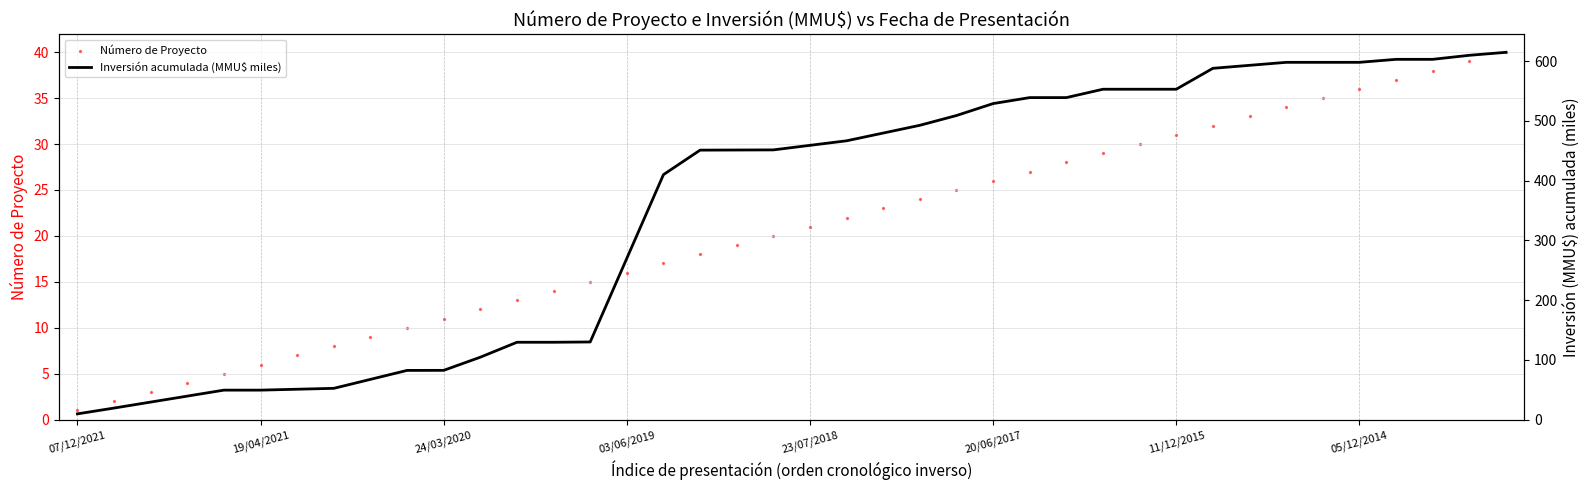

Which series contains the highest Y value?

Inversión acumulada (MMU$ miles)